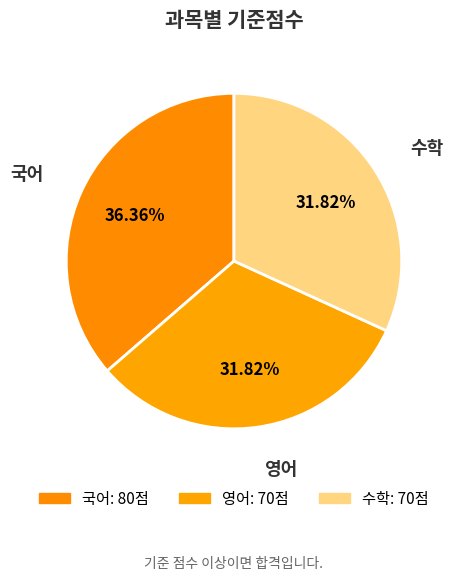

Which slice is the largest?

국어